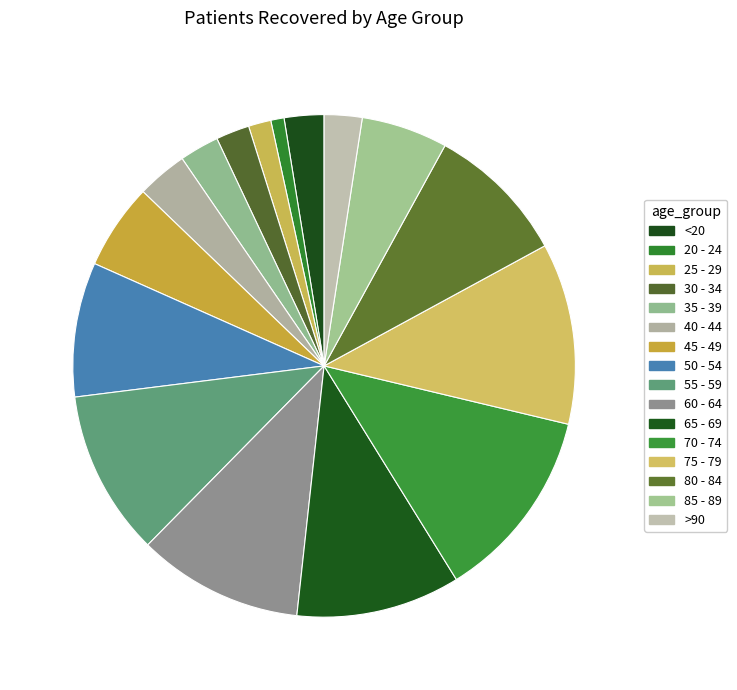

How many segments does this pie chart have?

16